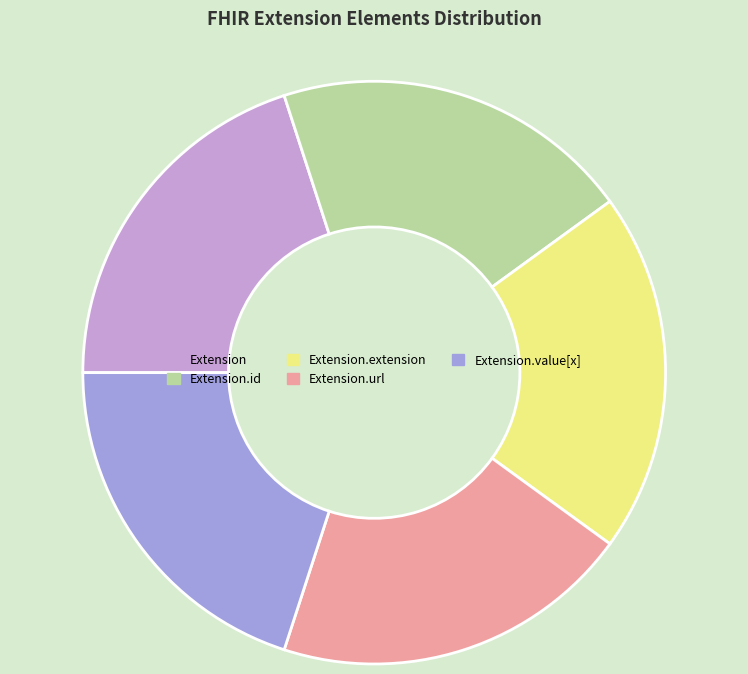

Count the number of slices in the pie.

5